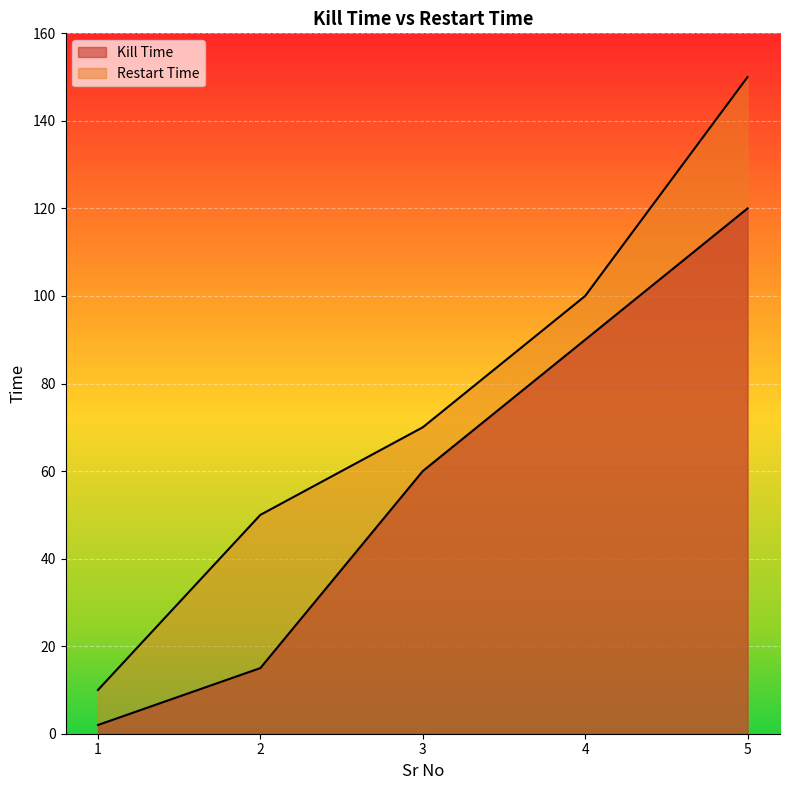

Reading right to left, what are all the values shown in this chart?

Kill Time: 5=120	4=90	3=60	2=15	1=2
Restart Time: 5=150	4=100	3=70	2=50	1=10